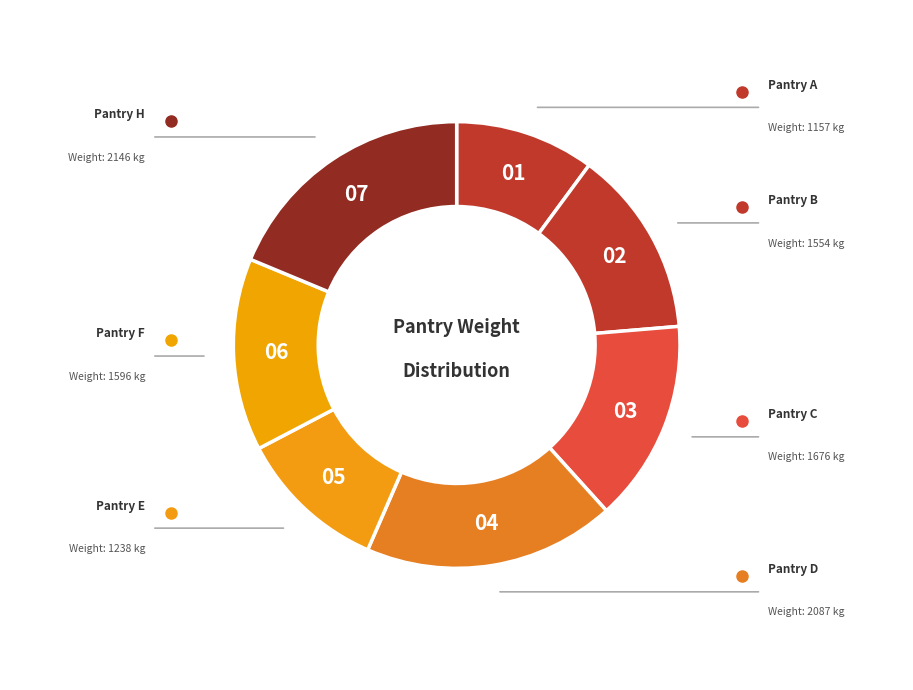

Is the sum of 06 and 03 greater than half?

No